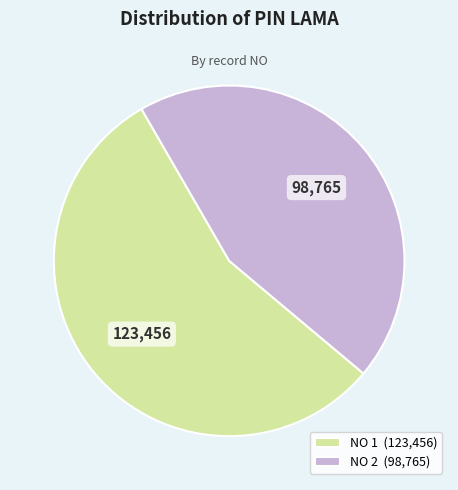

Count the number of slices in the pie.

2